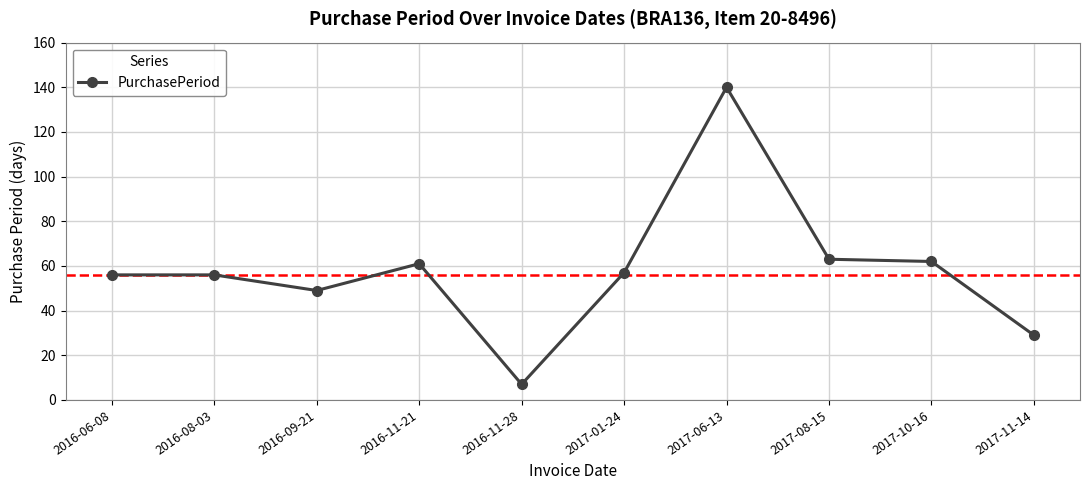

What is the label of the 2nd point from the left?

2016-08-03